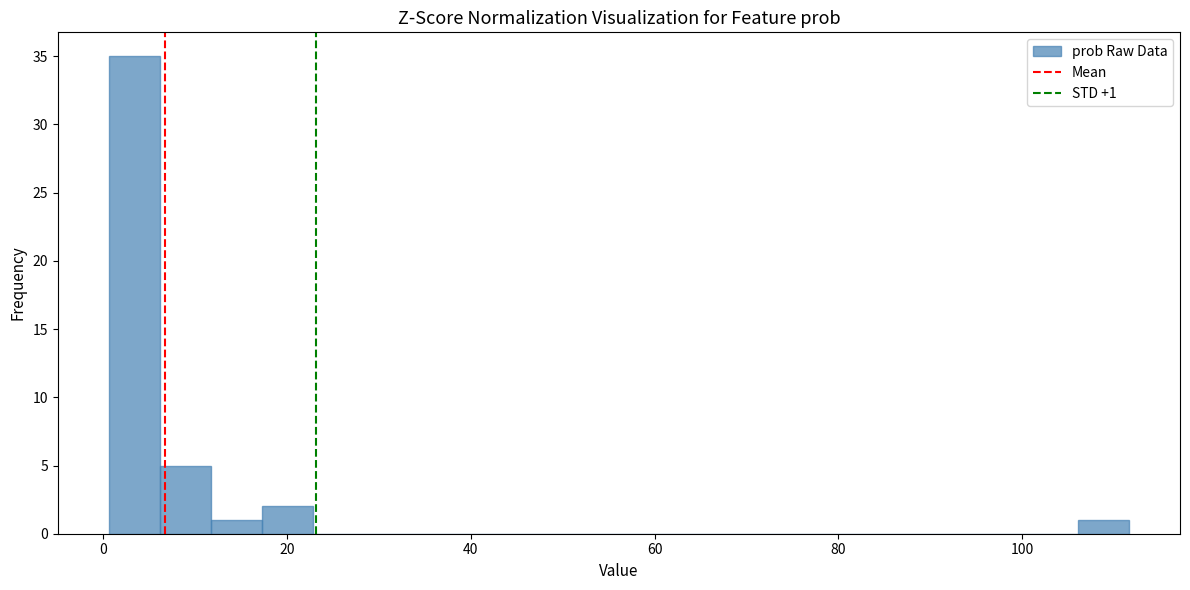

Read against the x-axis, roughly where is the centre of the tallest bar?

4